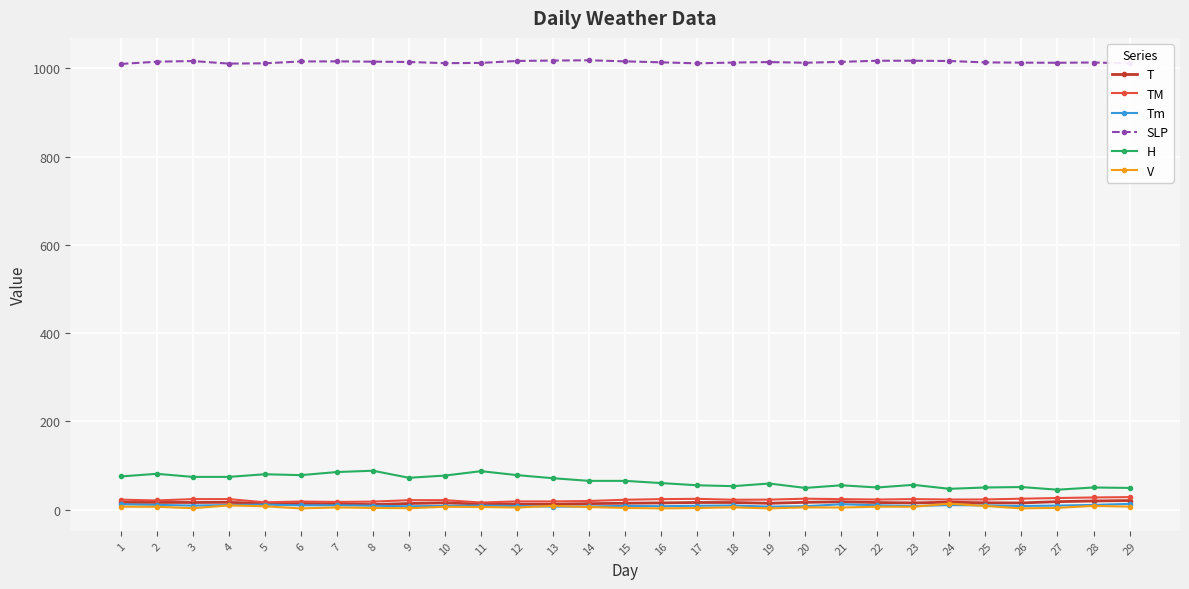

What is the average value of the V series?

5.5